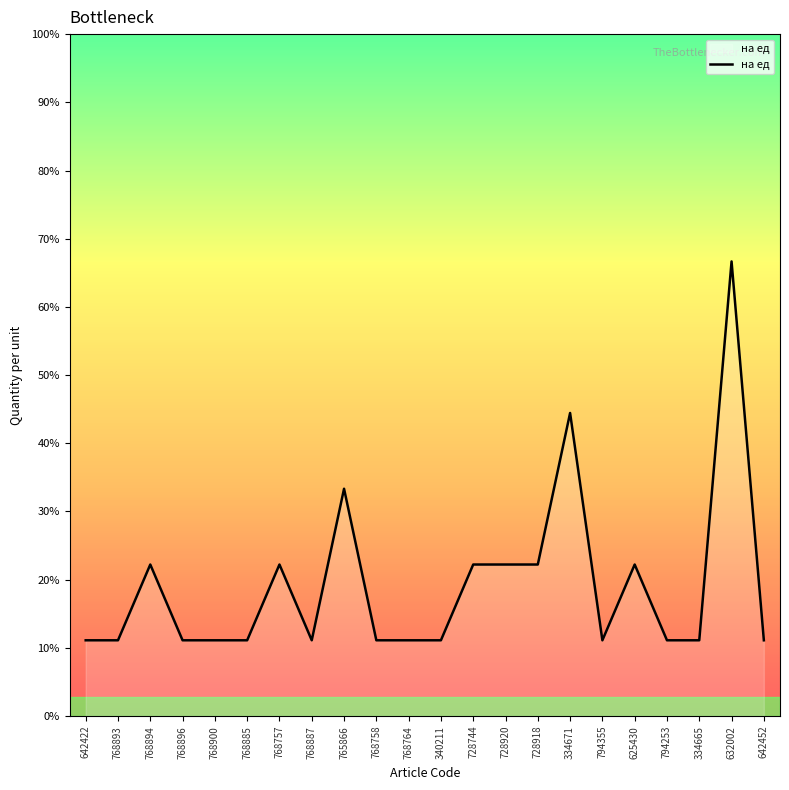

Is this an area chart (filled region under the line)?

Yes